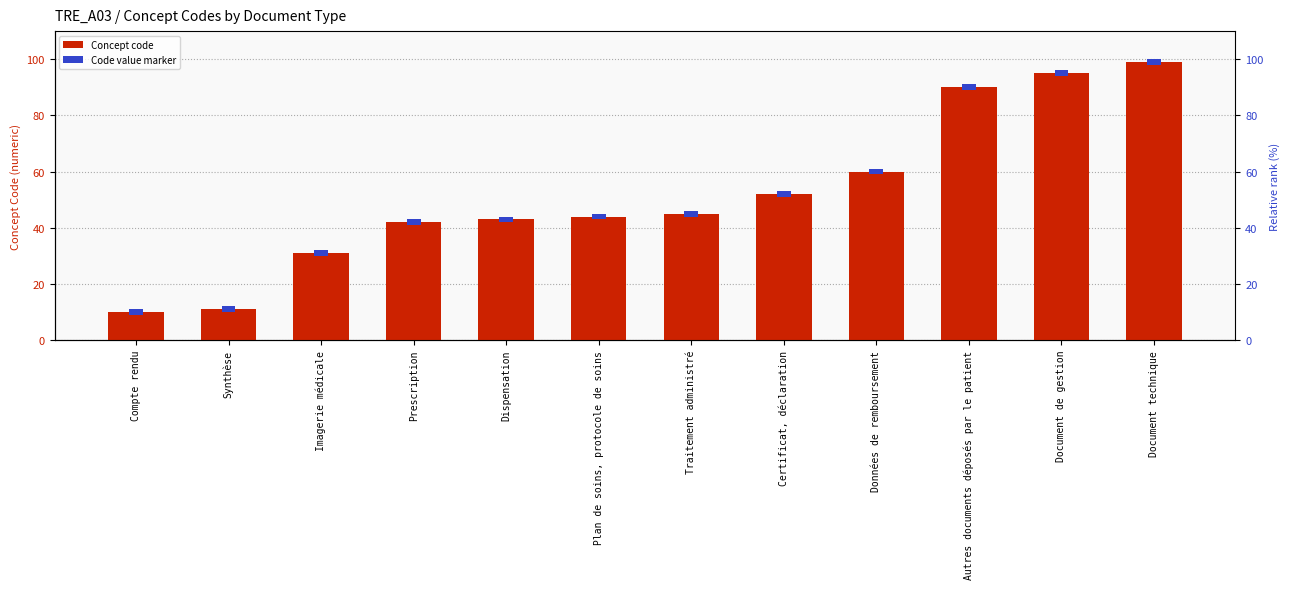

True or false: the data shows 44 at Plan de soins, protocole de soins.

True